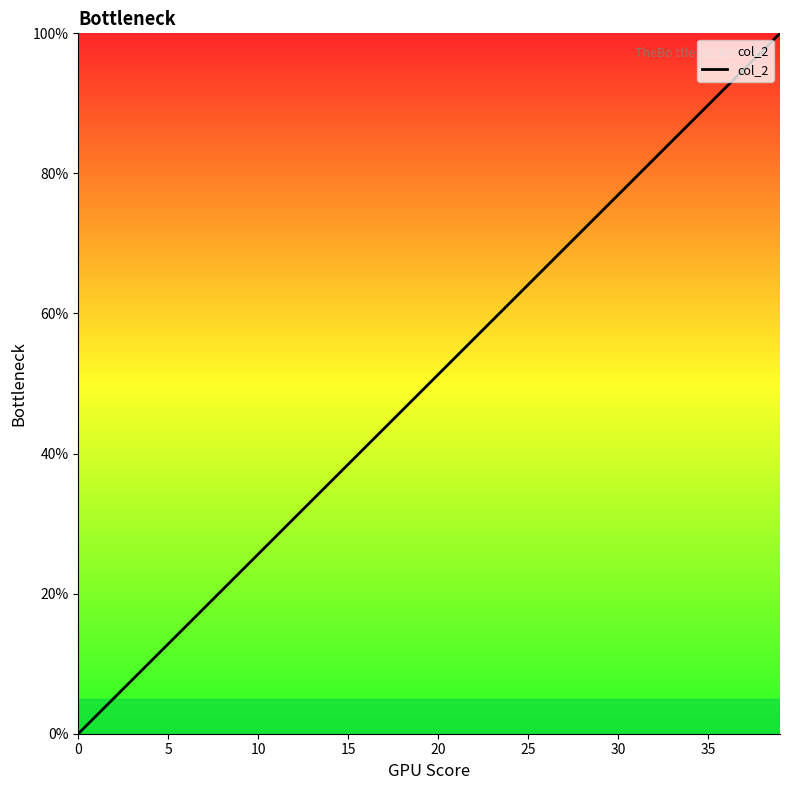

Count the number of categories in the chart.

40